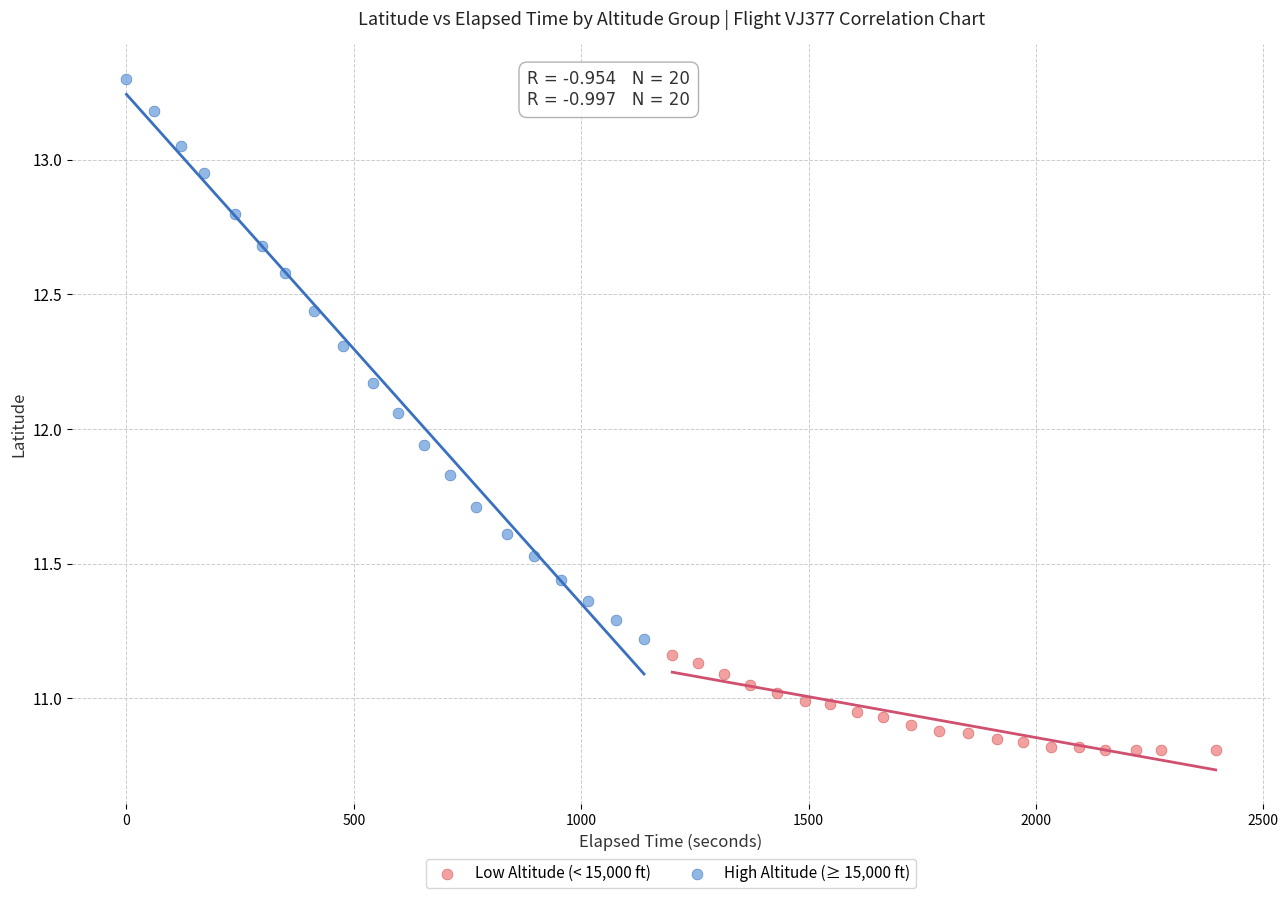

Which series contains the lowest Y value?

Low Altitude (< 15,000 ft)